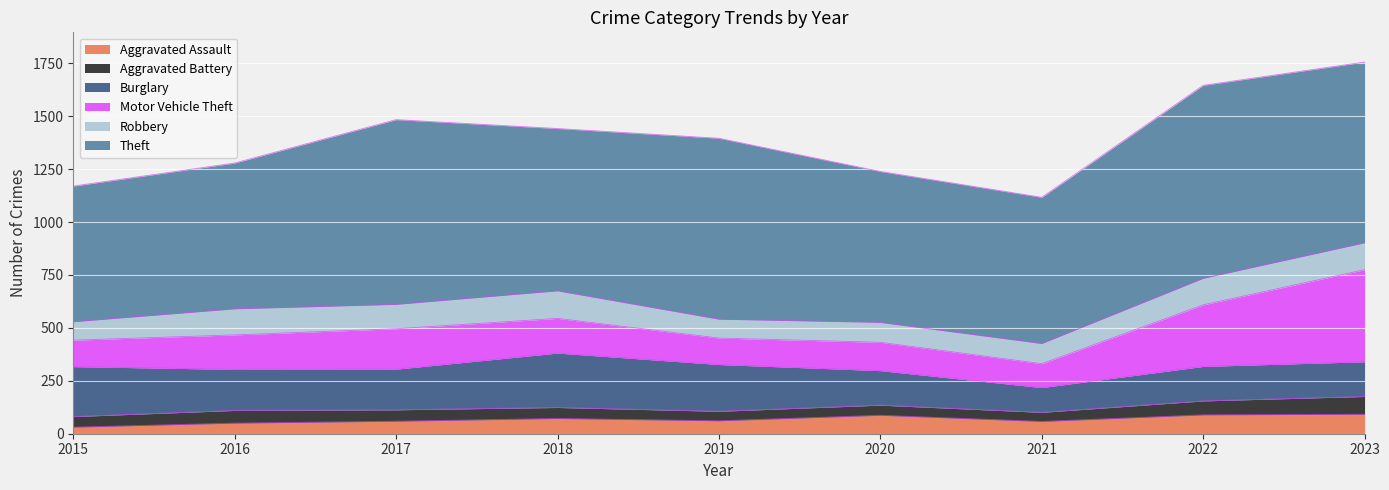

At which category does Theft reach its first local valley?

2018